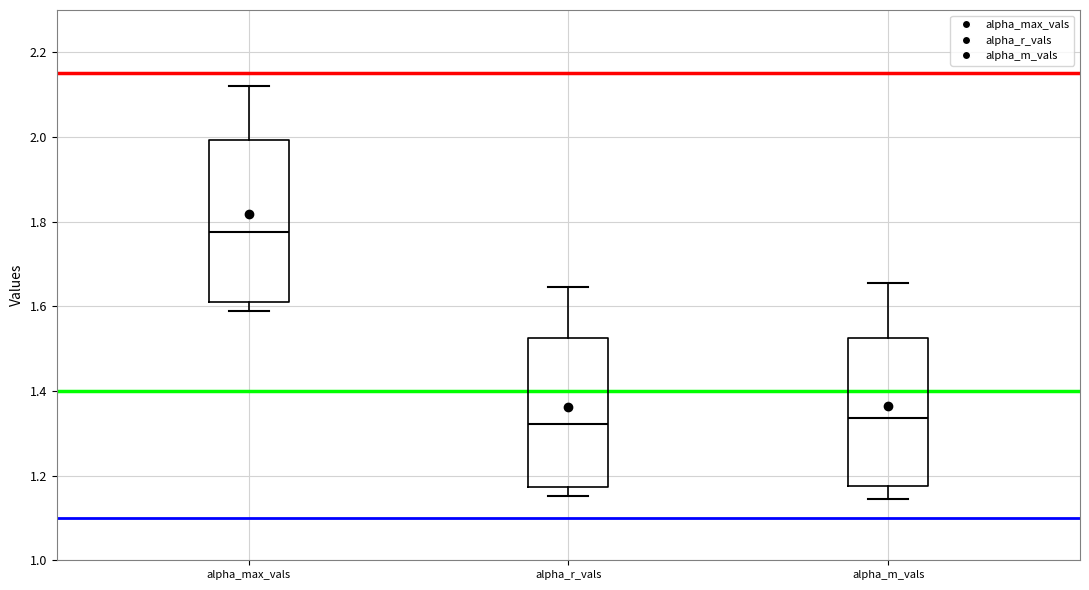

Reading left to right, transcribe this box plot: for each box, give where its median line is, the range the box spans, and where its two whiskers end, as read against the y-axis. The values are not printed on the chart, so give them approximately, as read against the axis.

alpha_max_vals: median 1.78, box 1.62 to 2.00, whiskers 1.58 to 2.12
alpha_r_vals: median 1.32, box 1.18 to 1.52, whiskers 1.16 to 1.64
alpha_m_vals: median 1.34, box 1.18 to 1.52, whiskers 1.14 to 1.66